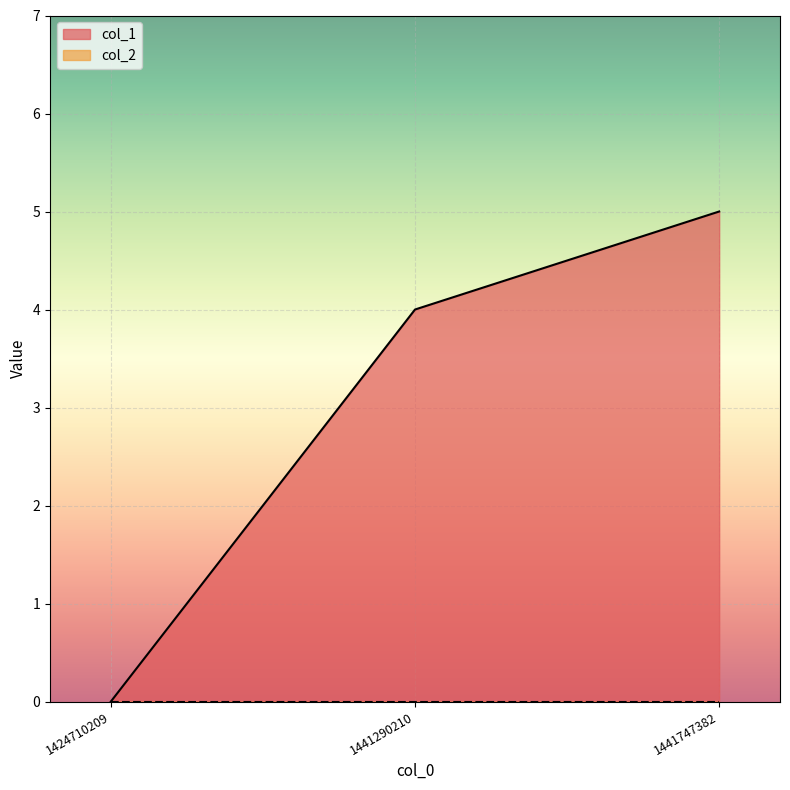

How many lines are shown in the chart?

2